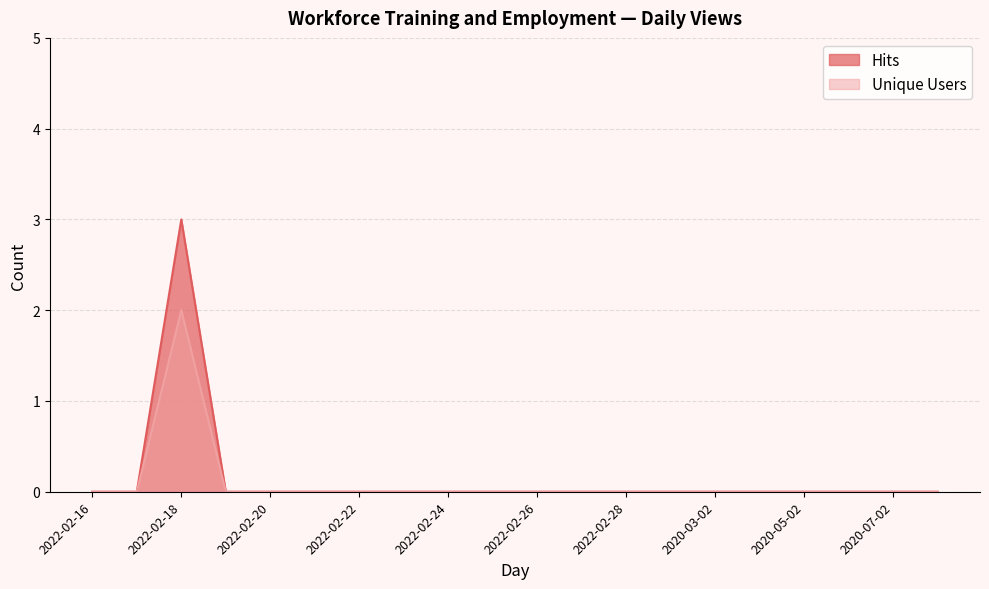

What is the maximum value shown in the chart?

3